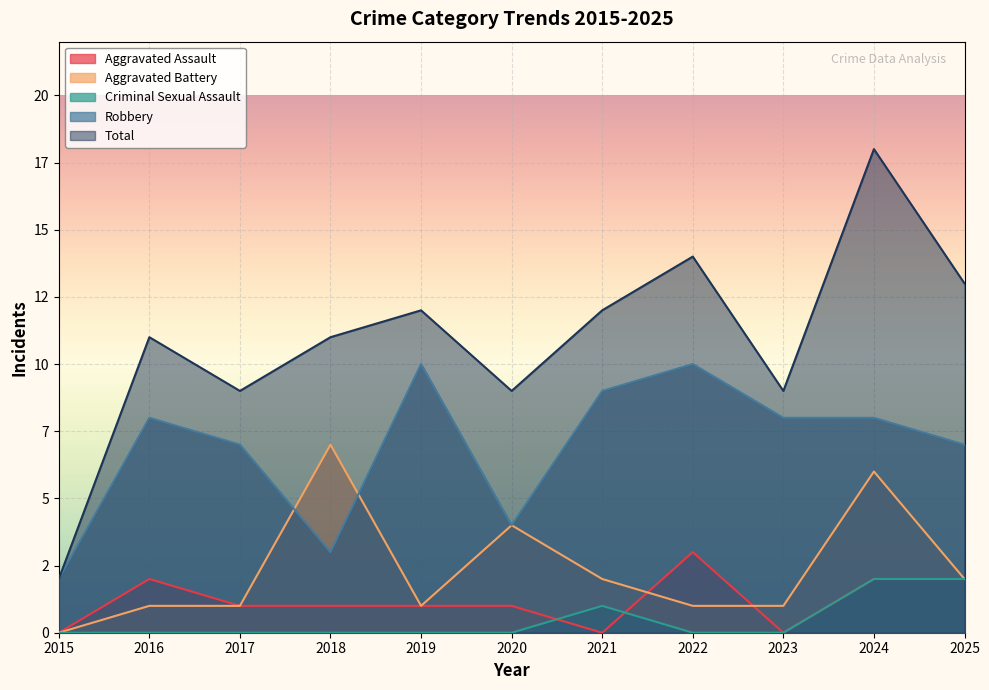

Reading left to right, what are all the values shown in this chart?

Aggravated Assault: 2015=0	2016=2	2017=1	2018=1	2019=1	2020=1	2021=0	2022=3	2023=0	2024=2	2025=2
Aggravated Battery: 2015=0	2016=1	2017=1	2018=7	2019=1	2020=4	2021=2	2022=1	2023=1	2024=6	2025=2
Criminal Sexual Assault: 2015=0	2016=0	2017=0	2018=0	2019=0	2020=0	2021=1	2022=0	2023=0	2024=2	2025=2
Robbery: 2015=2	2016=8	2017=7	2018=3	2019=10	2020=4	2021=9	2022=10	2023=8	2024=8	2025=7
Total: 2015=2	2016=11	2017=9	2018=11	2019=12	2020=9	2021=12	2022=14	2023=9	2024=18	2025=13